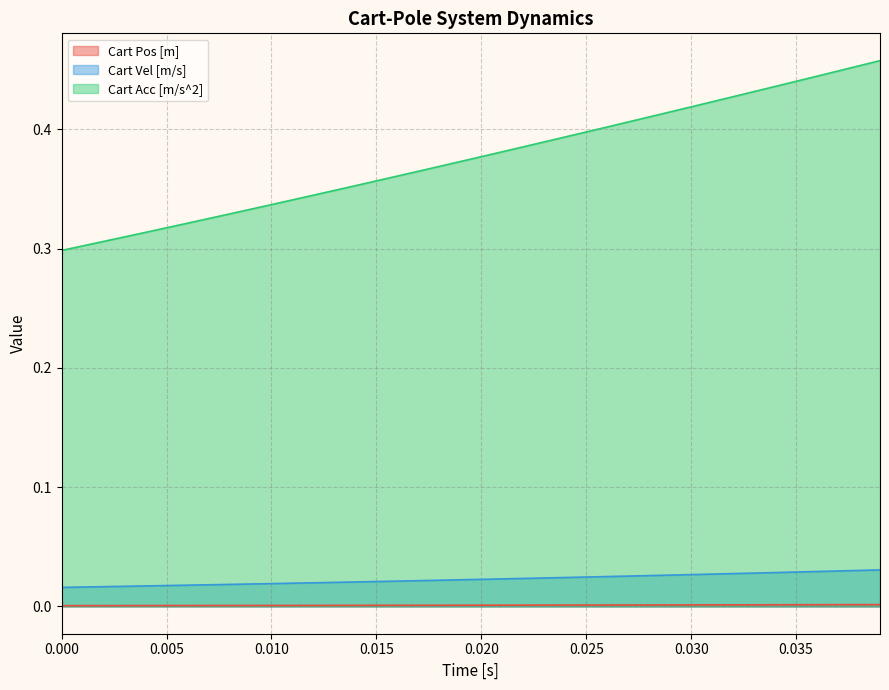

True or false: Cart Acc [m/s^2] has more than 2 interior local peaks.

False